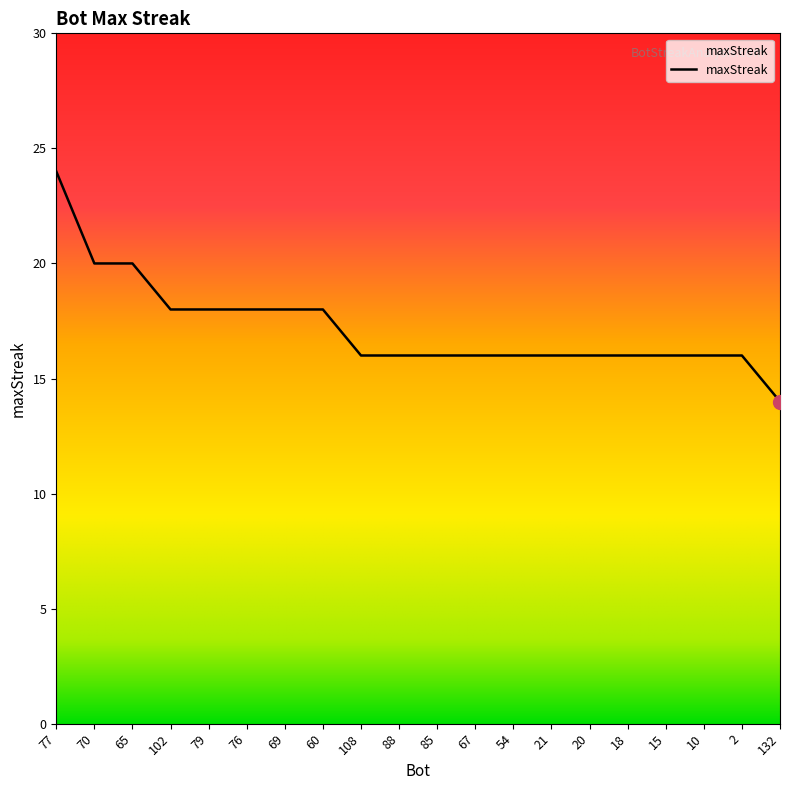

At which category does the chart reach its minimum across all series?

132